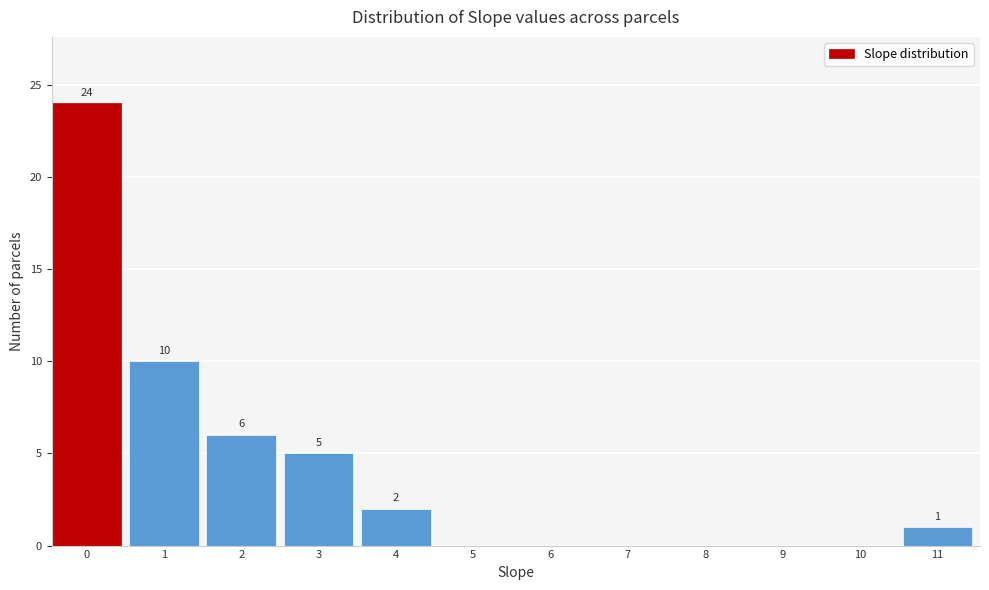

Reading right to left, list all the values displayed in this chart.

11=1	10=0	9=0	8=0	7=0	6=0	5=0	4=2	3=5	2=6	1=10	0=24